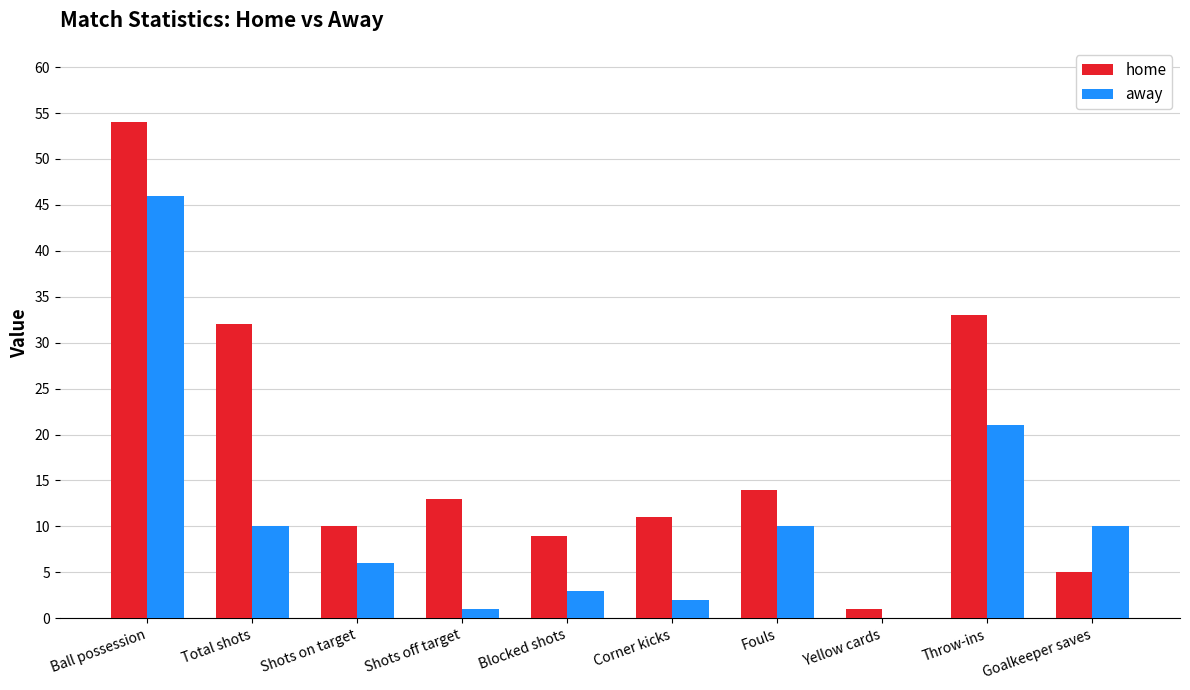

Reading left to right, list all the values displayed in this chart.

home: 54	32	10	13	9	11	14	1	33	5
away: 46	10	6	1	3	2	10	0	21	10